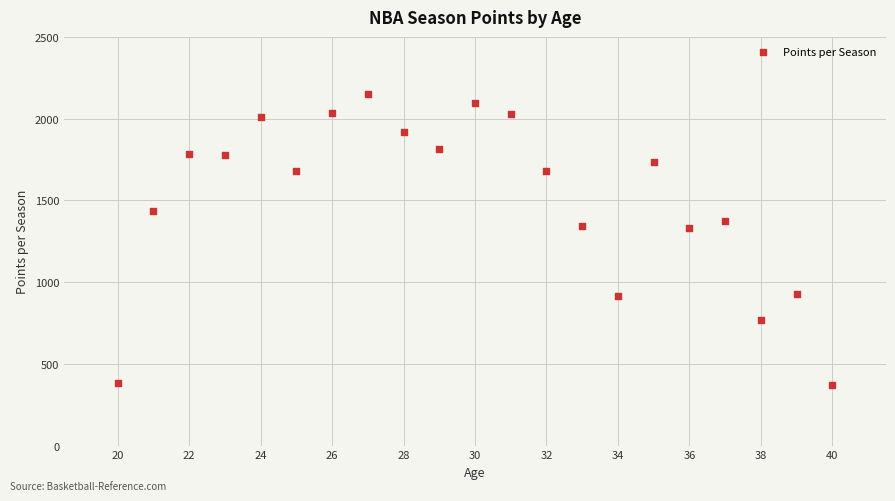

What is the range of Y values (max minus min)?

1778